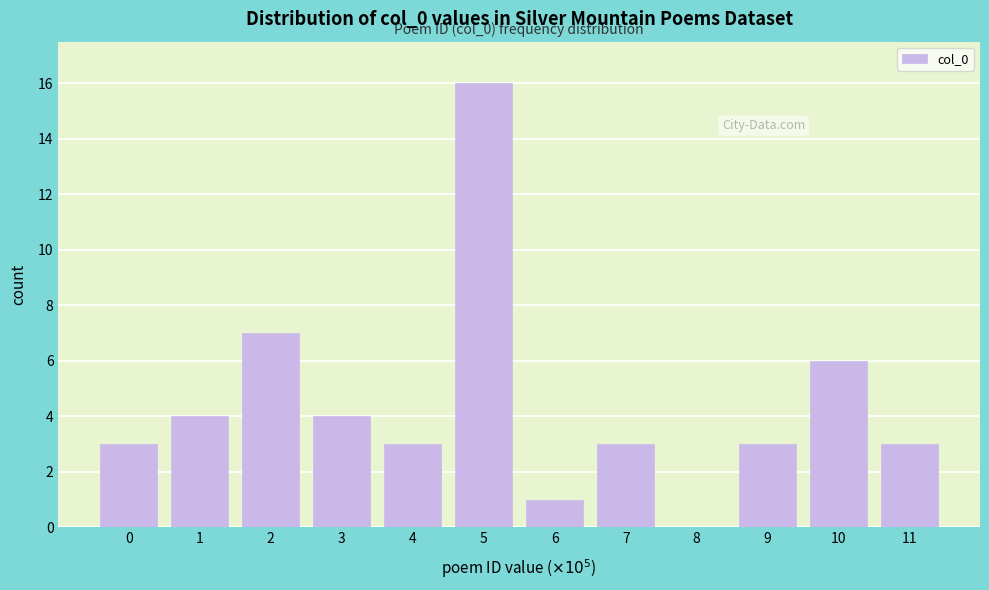

Reading left to right, transcribe all the data shown in this chart.

0=3	1=4	2=7	3=4	4=3	5=16	6=1	7=3	8=0	9=3	10=6	11=3